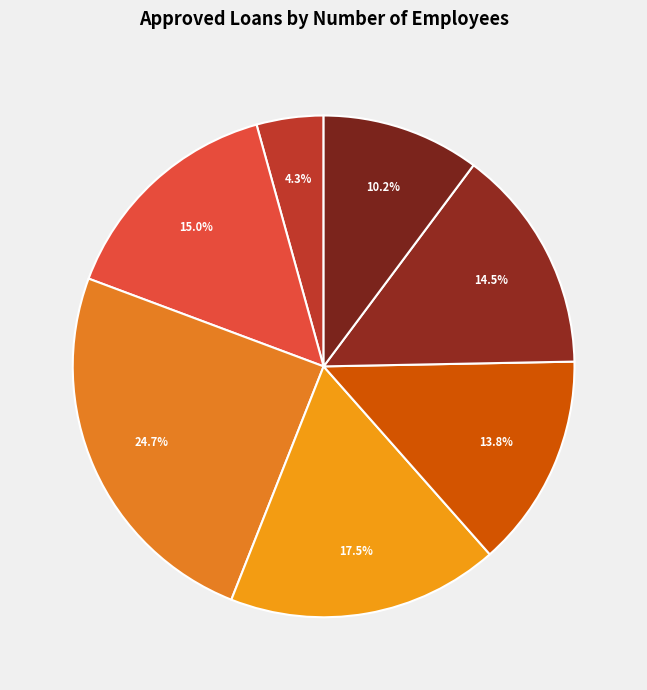

What is the smallest slice in the pie chart?

0 employees